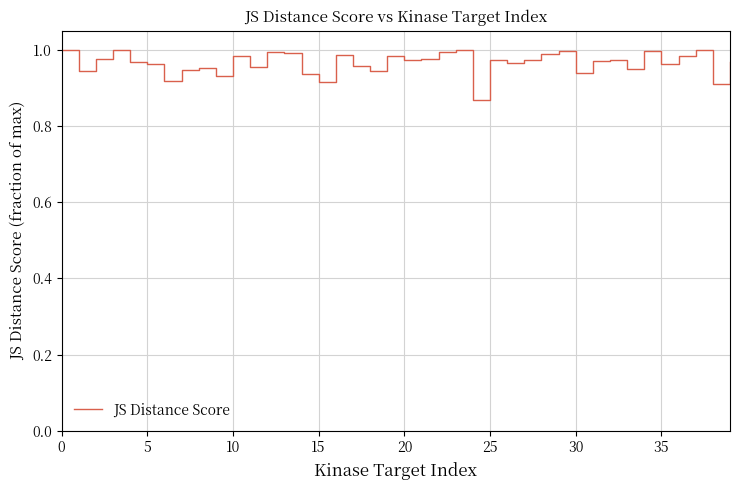

Does the chart display data point markers on the line(s)?

No